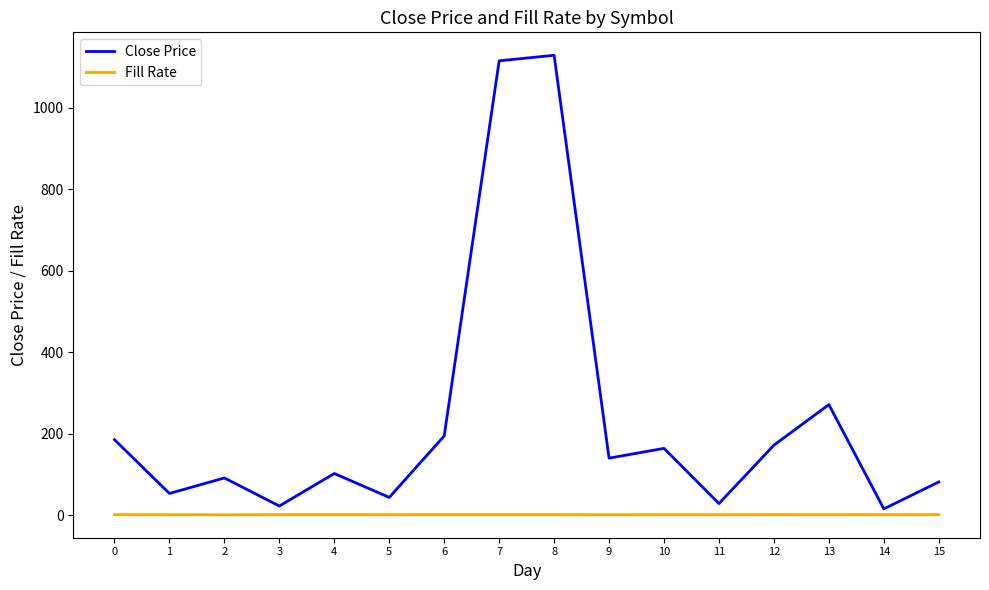

How many categories are shown in the chart?

16